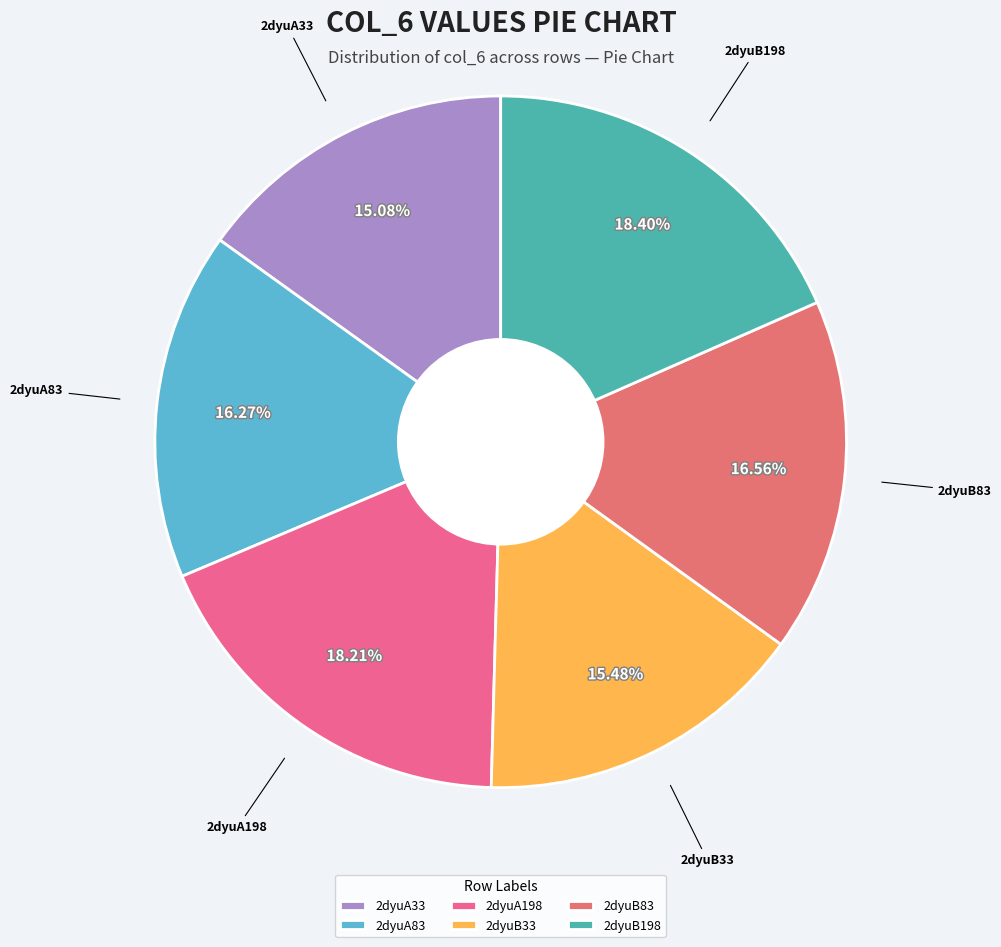

Approximately how many times larger is the value at 2dyuB83 compared to 2dyuB33?

1.1